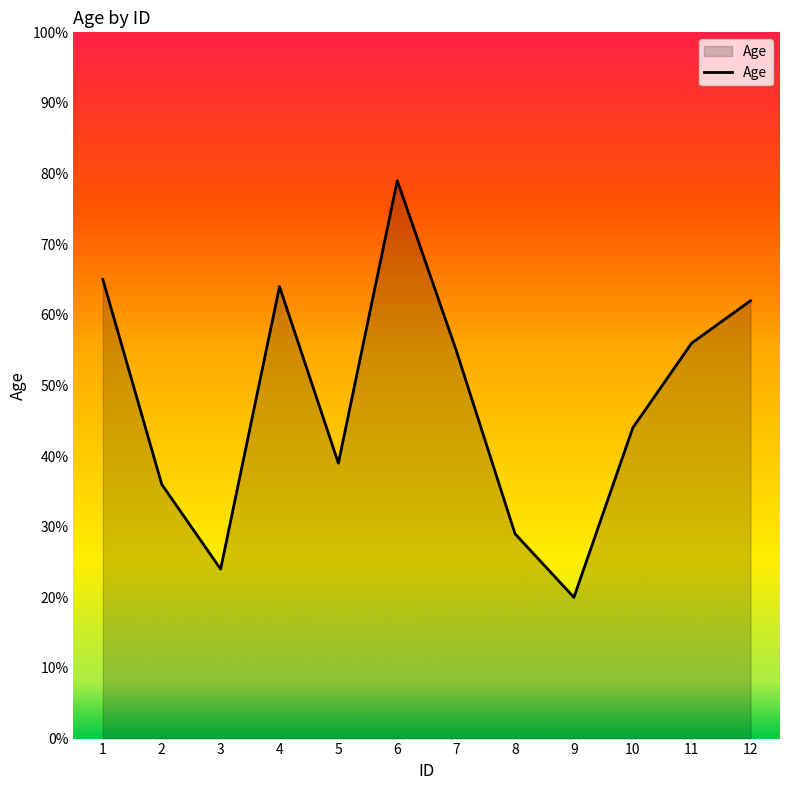

Is it true that the value at 11 is 74?

False